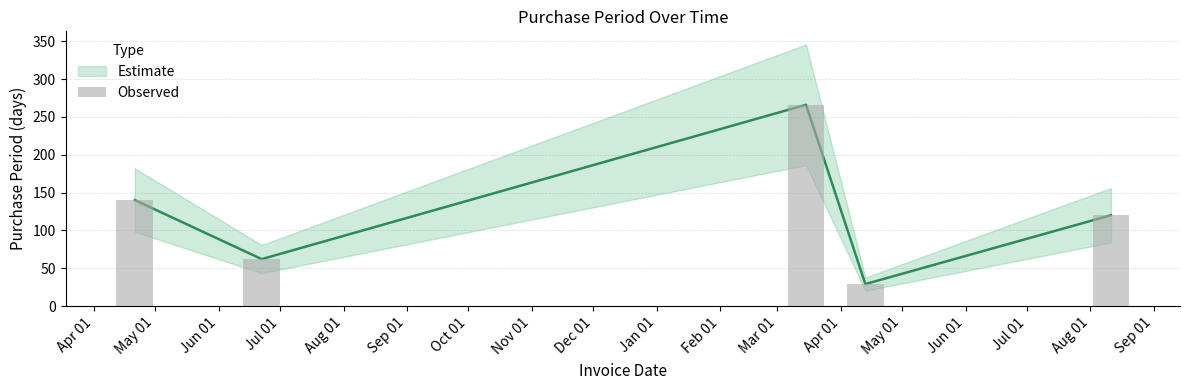

What is the difference between the values at May 01 and Apr 01?

111